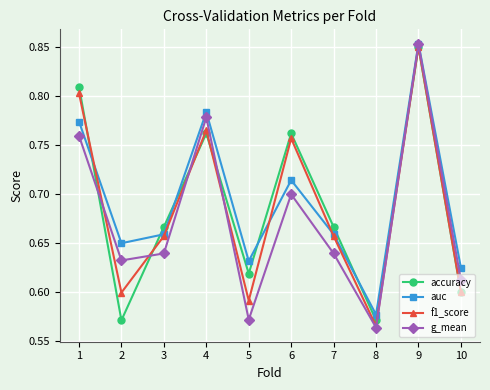

Is the value of g_mean at 4 greater than the value of accuracy at 7?

Yes